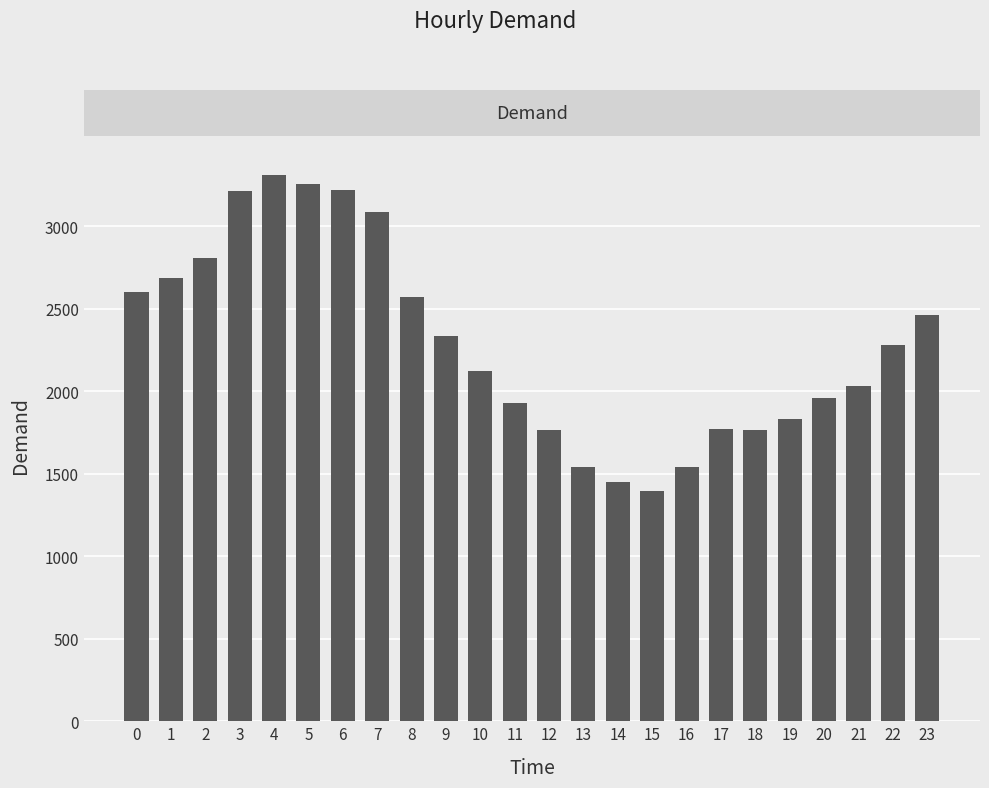

What is the ratio of the value at 14 to the value at 17?

0.8